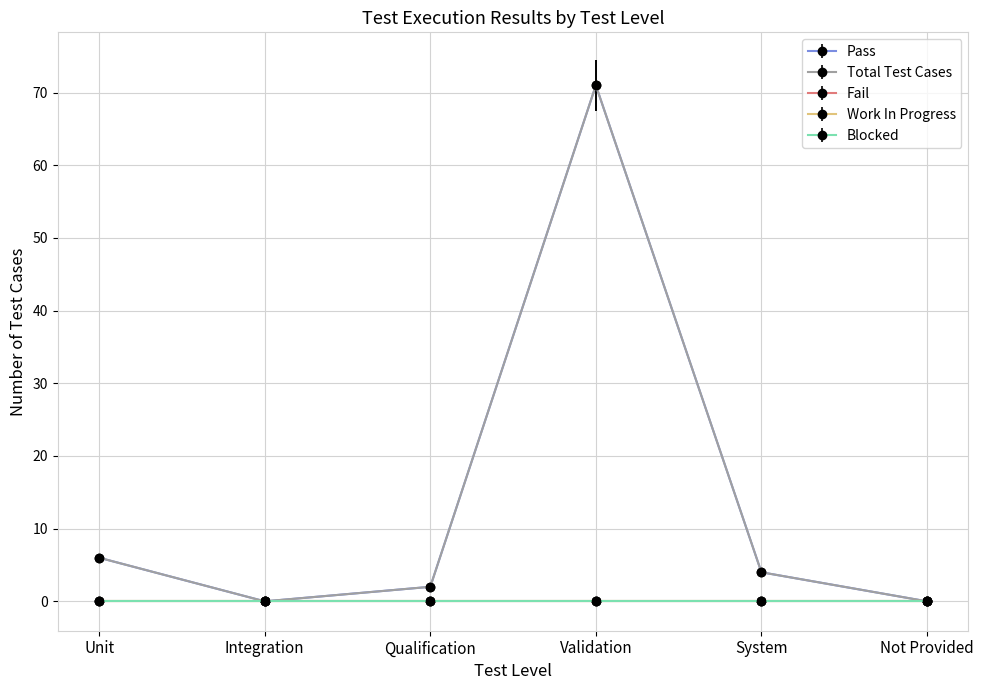

Is the value of Blocked at Unit greater than the value of Work In Progress at Unit?

No